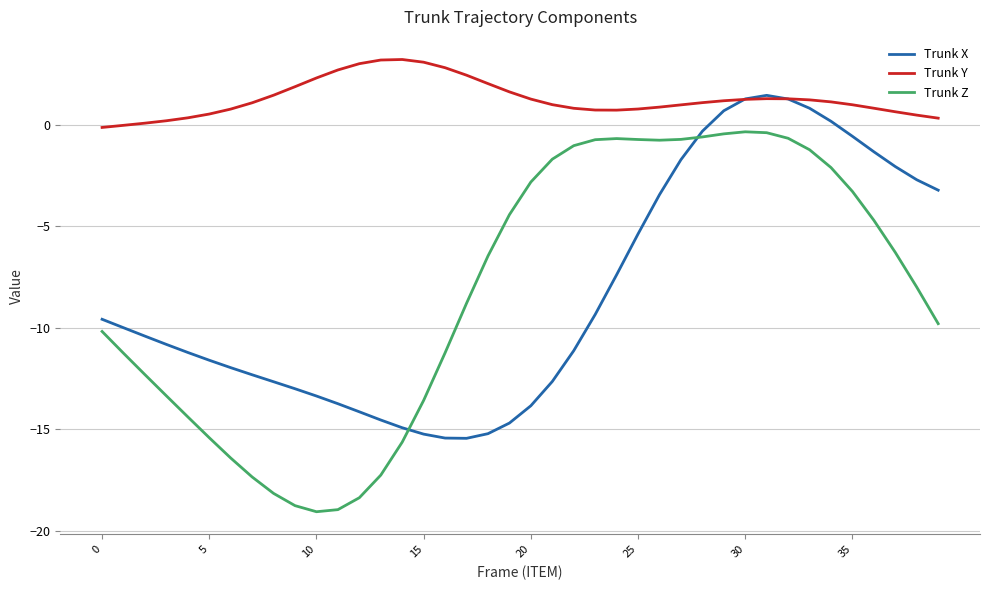

Which series has the largest total across all categories?

Trunk Y